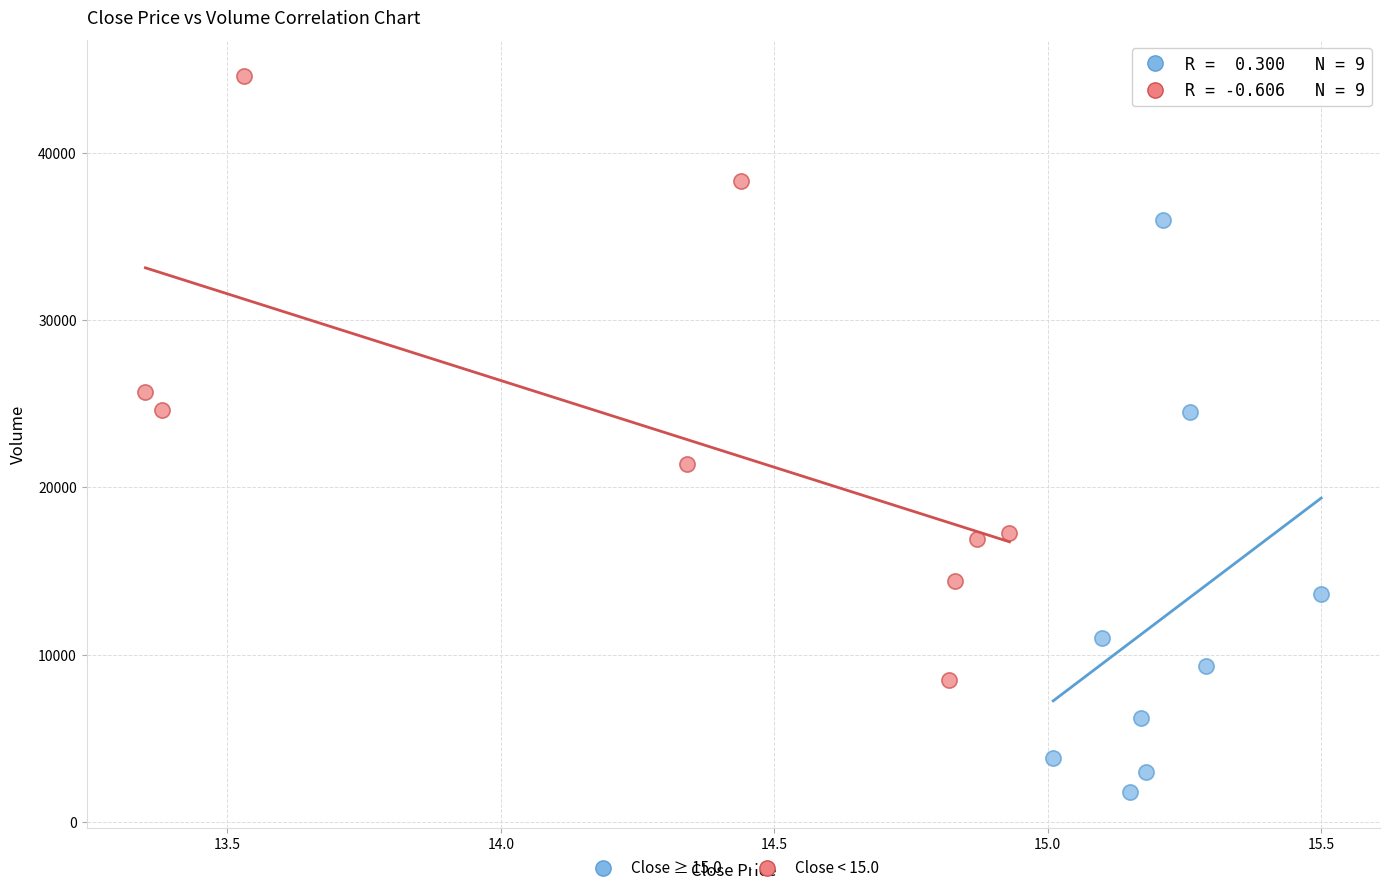

What are all the series names shown in the legend?

Close ≥ 15.0, Close < 15.0